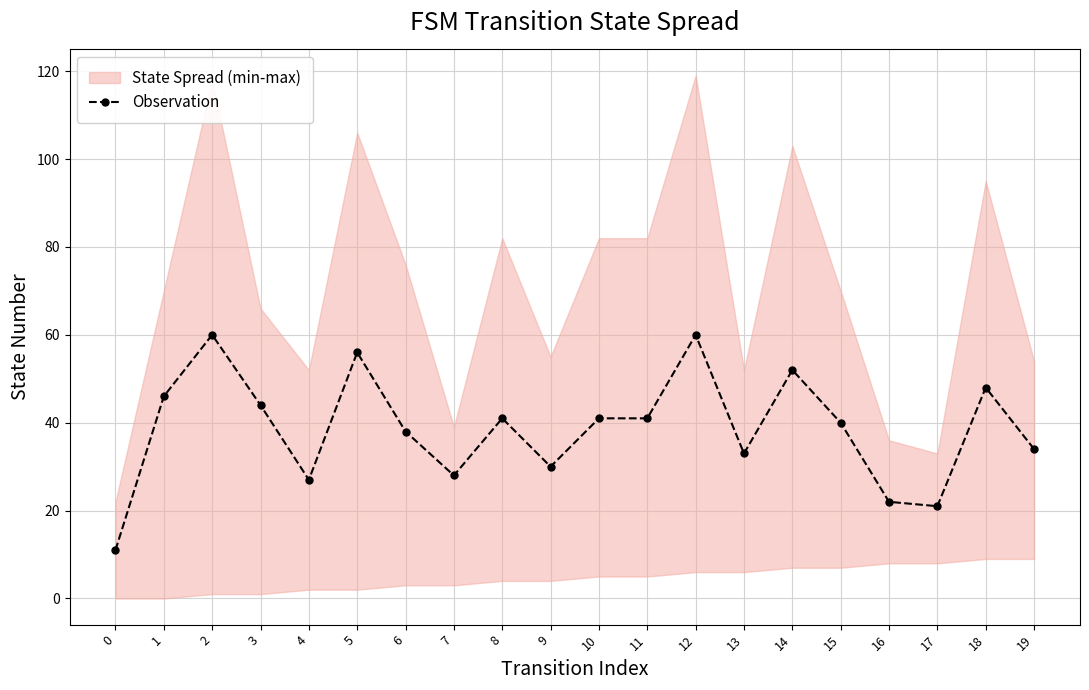

What is the change in value from 4 to 11?

+14